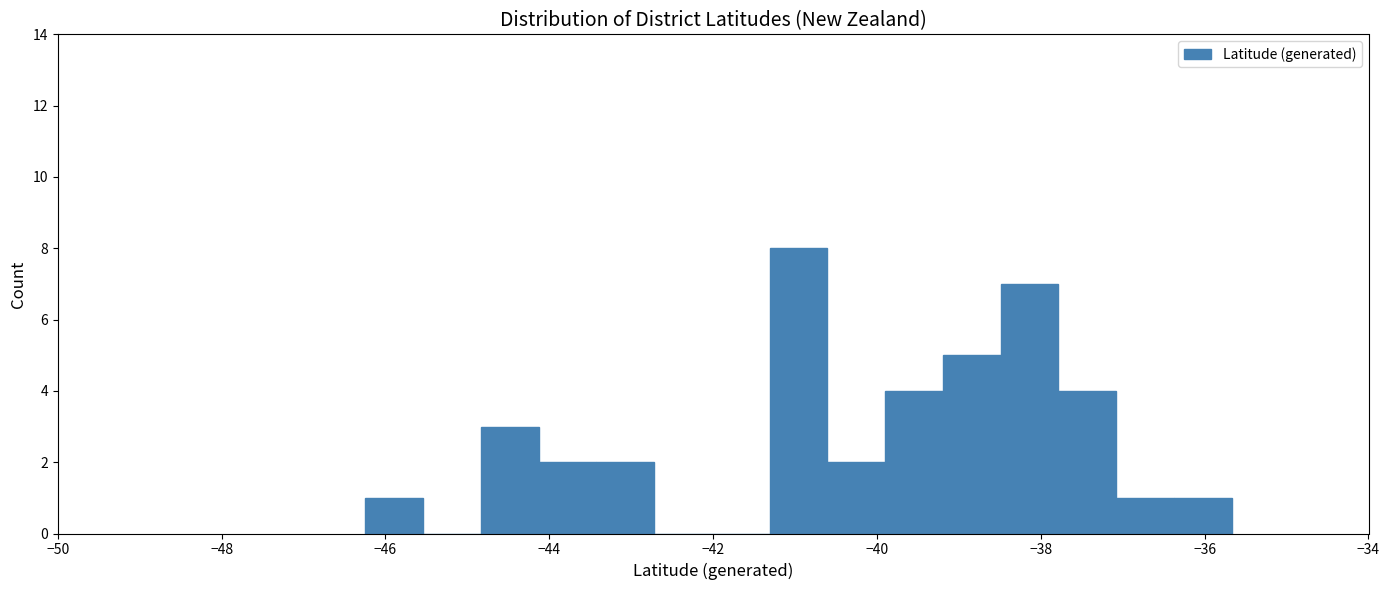

Around what value on the x-axis is the tallest bar? Give the approximate position of its centre, as read against the axis.

-41.0